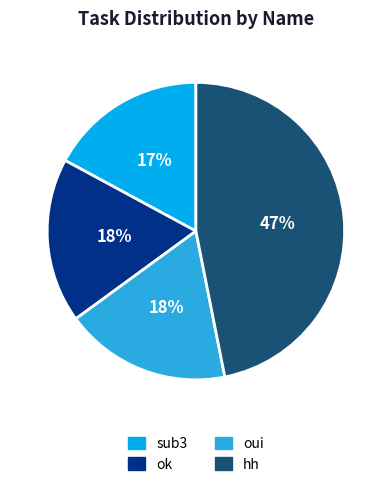

What is the ratio of the value at oui to the value at hh?

0.4